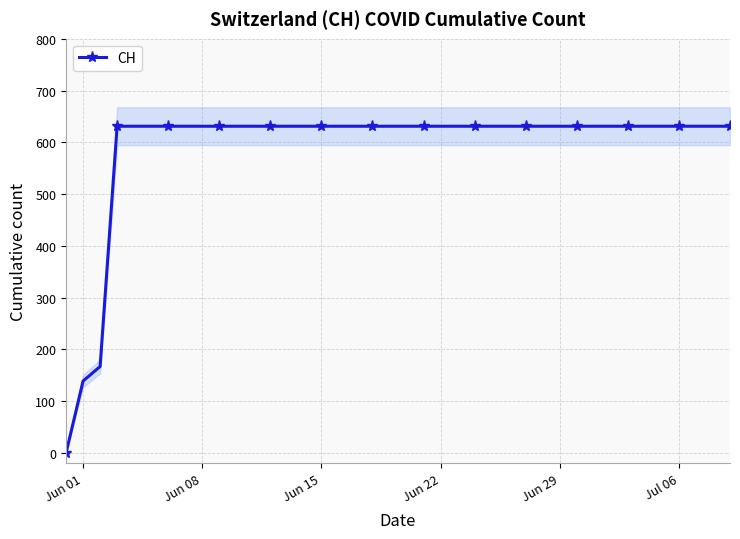

Is it true that the value at 39 is 426?

False